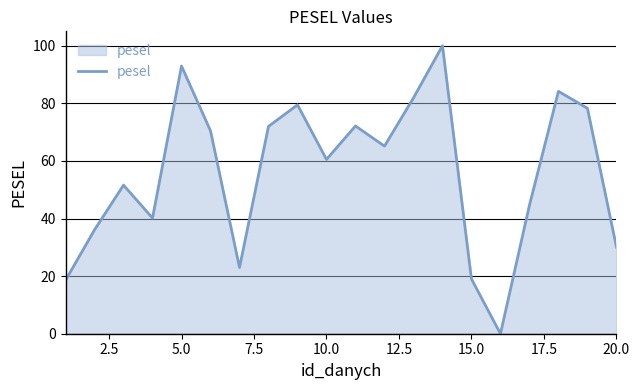

How many lines are shown in the chart?

1